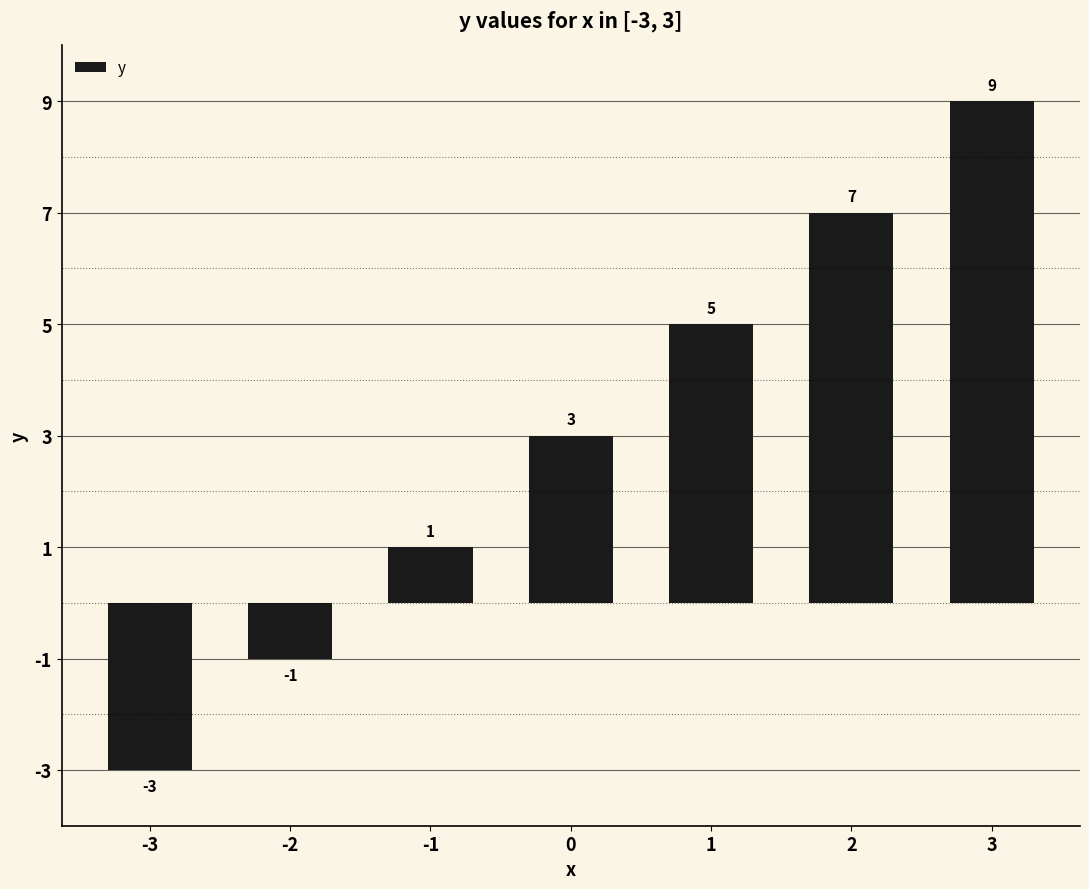

What is the value of the 5th bar from the left?

5